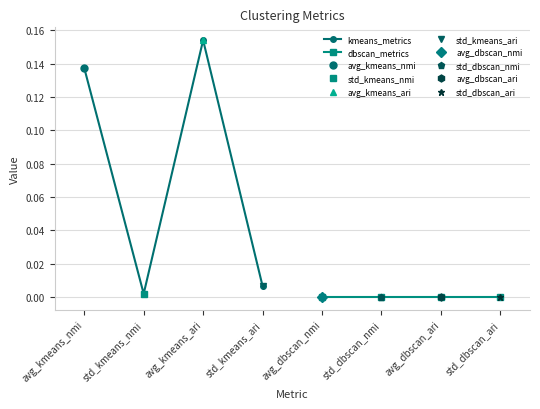

Which category has the lowest value in the kmeans_metrics series?

std_kmeans_nmi